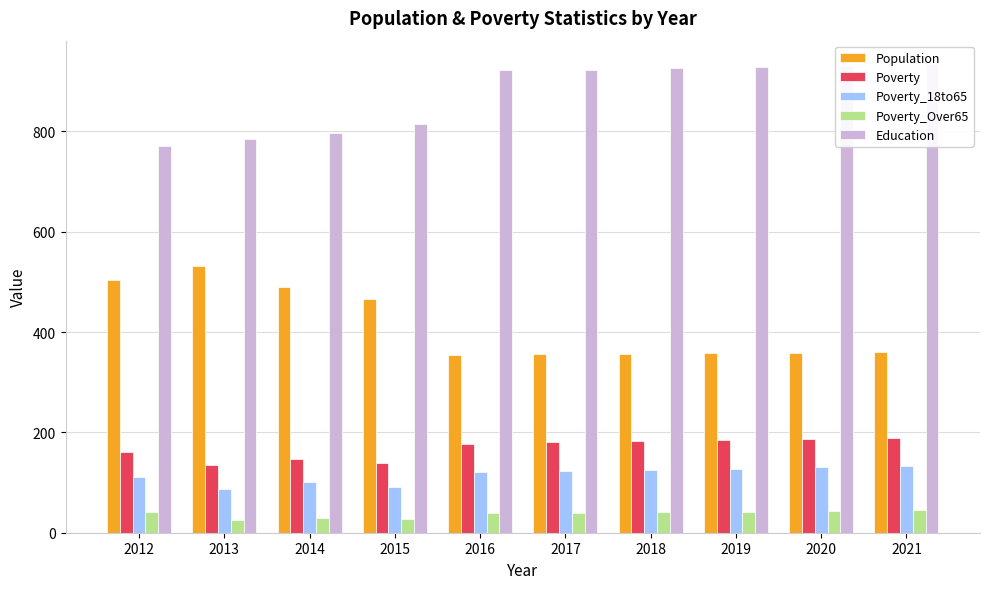

Is the value of Poverty_18to65 at 2020 greater than the value of Education at 2018?

No